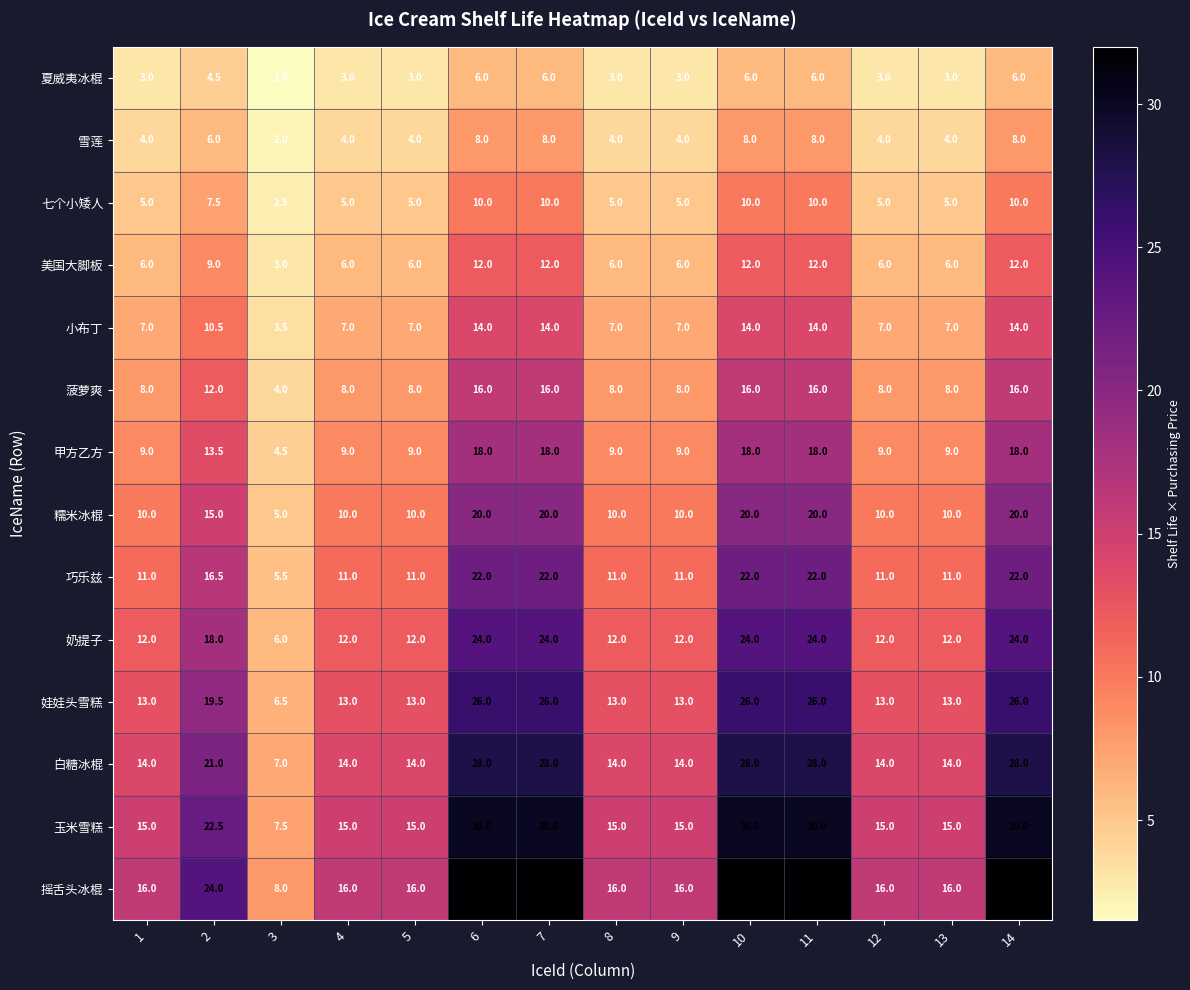

Rank the series by their maximum value, from lowest to highest.

夏威夷冰棍, 雪莲, 七个小矮人, 美国大脚板, 小布丁, 菠萝爽, 甲方乙方, 糯米冰棍, 巧乐兹, 奶提子, 娃娃头雪糕, 白糖冰棍, 玉米雪糕, 摇舌头冰棍